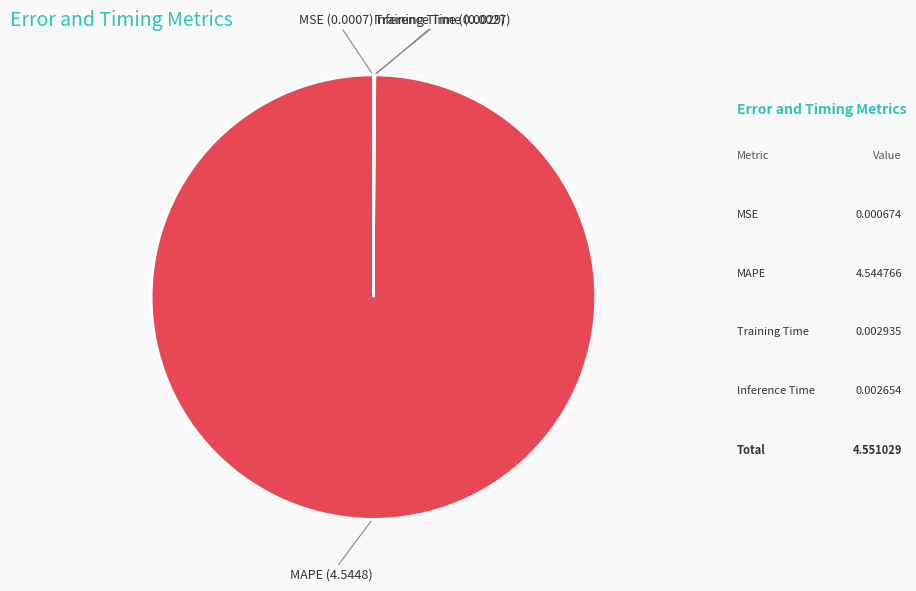

Does MAPE (4.5448) represent more than half of the total?

Yes